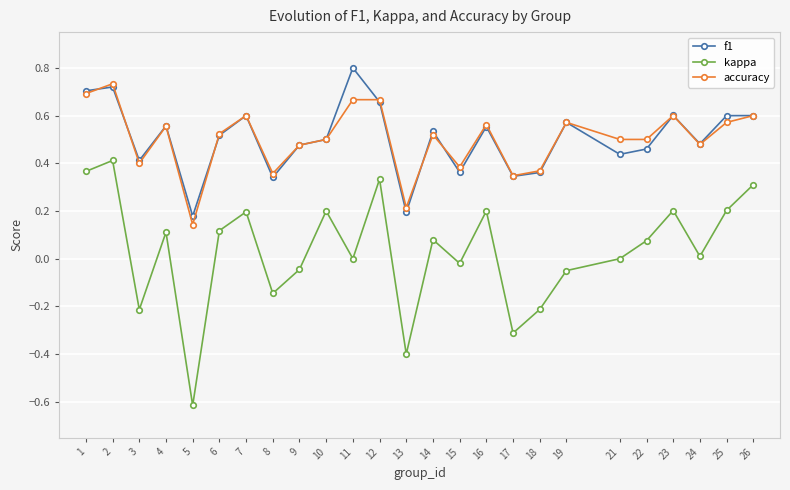

True or false: f1 and kappa intersect in this chart.

False